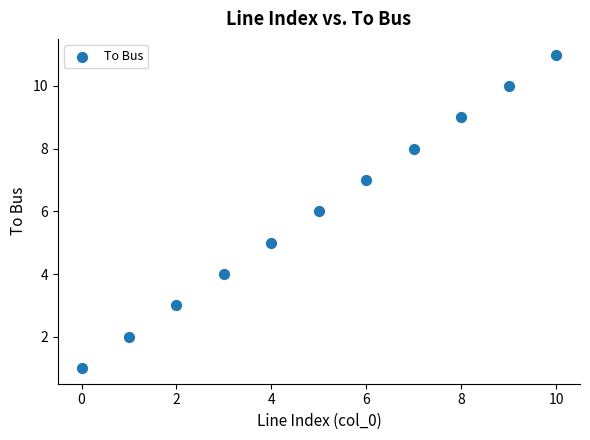

What is the average Y value?

6